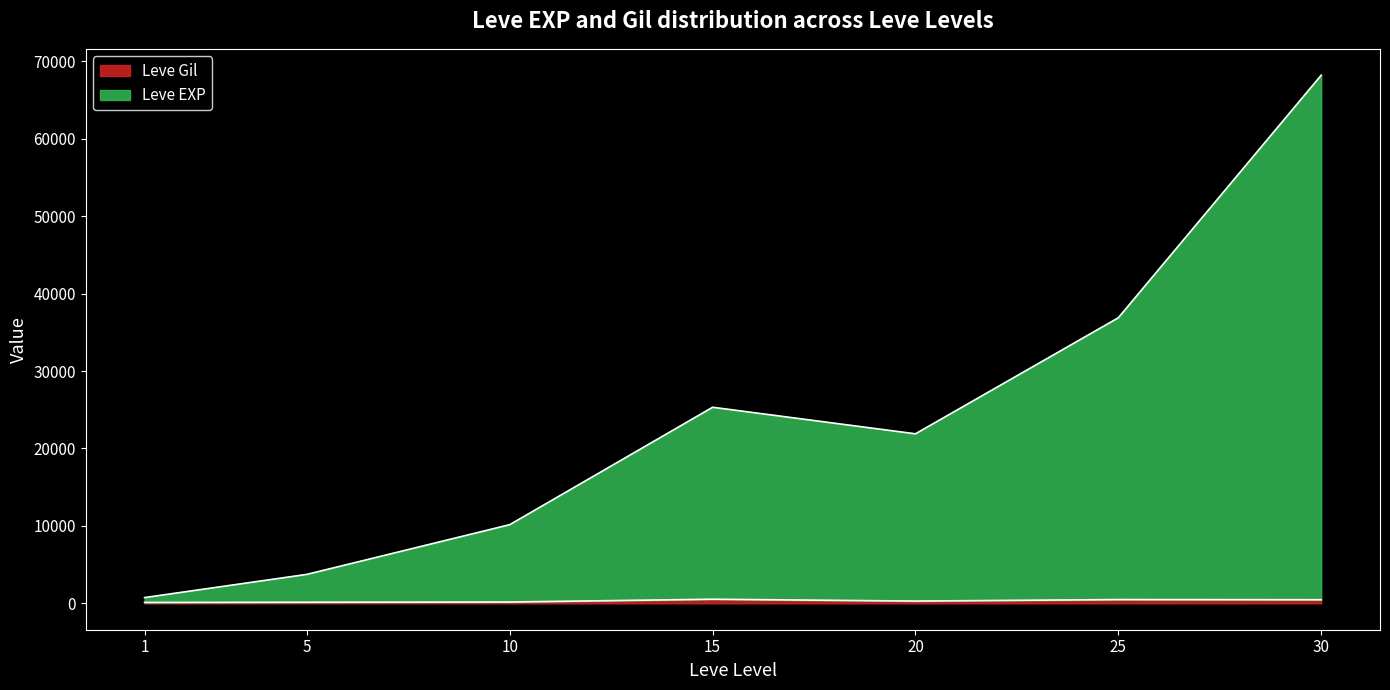

What is the approximate value of Leve EXP at 1?

743